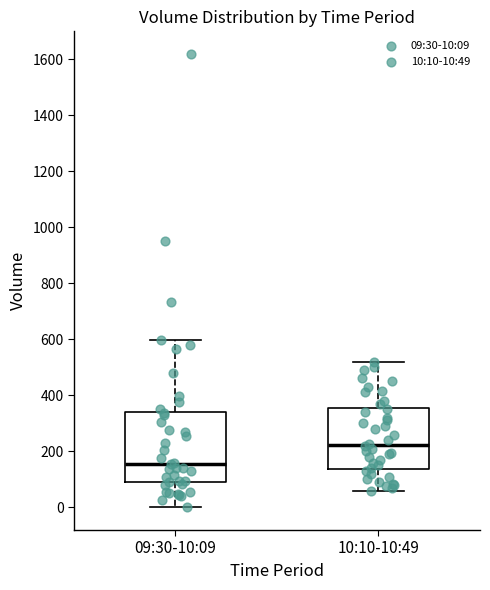

Which box's median line is the lowest?

09:30-10:09